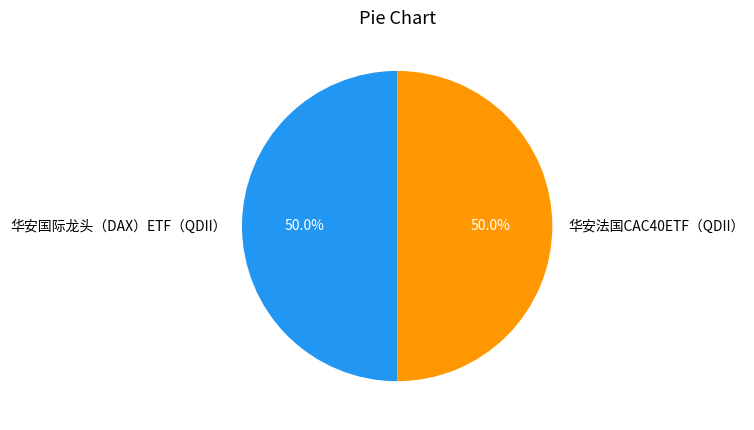

What percentage do 华安国际龙头（DAX）ETF（QDII） and 华安法国CAC40ETF（QDII） together represent?

100.0%